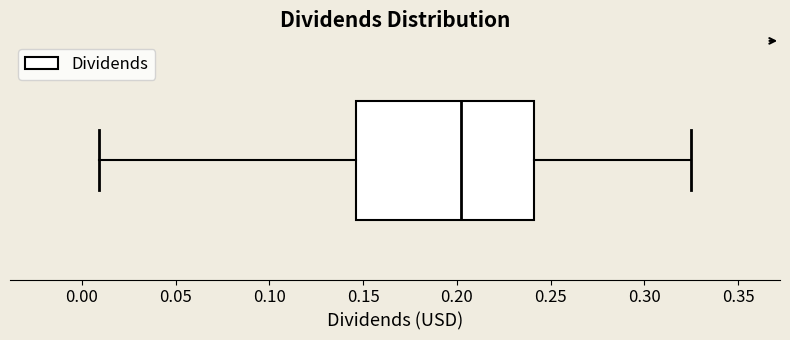

Transcribe this box plot: give where the median line is, the range the box spans, and where the two whiskers end, as read against the x-axis. The values are not printed on the chart, so give them approximately, as read against the axis.

median 0.200, box 0.145 to 0.240, whiskers 0.010 to 0.325